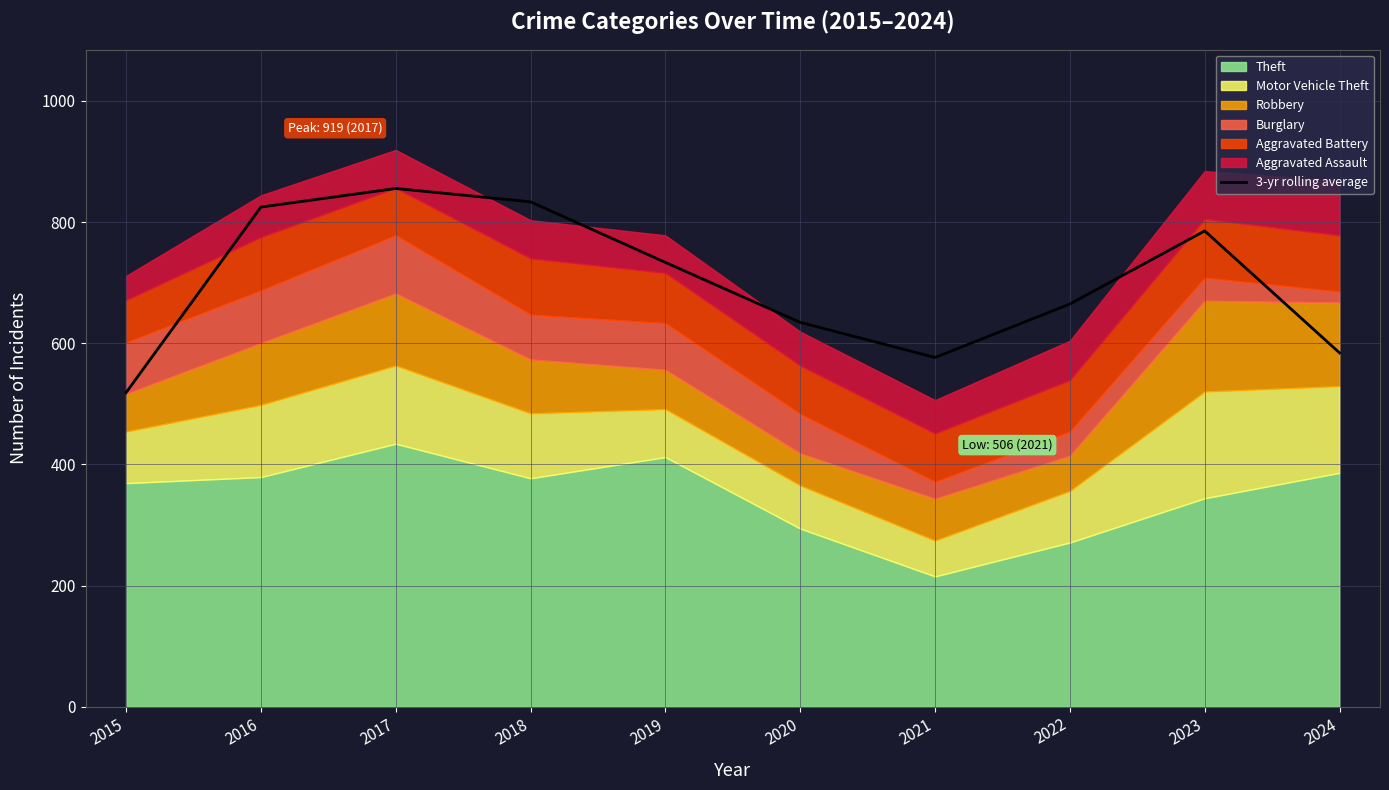

What is the greatest value displayed?

855.3